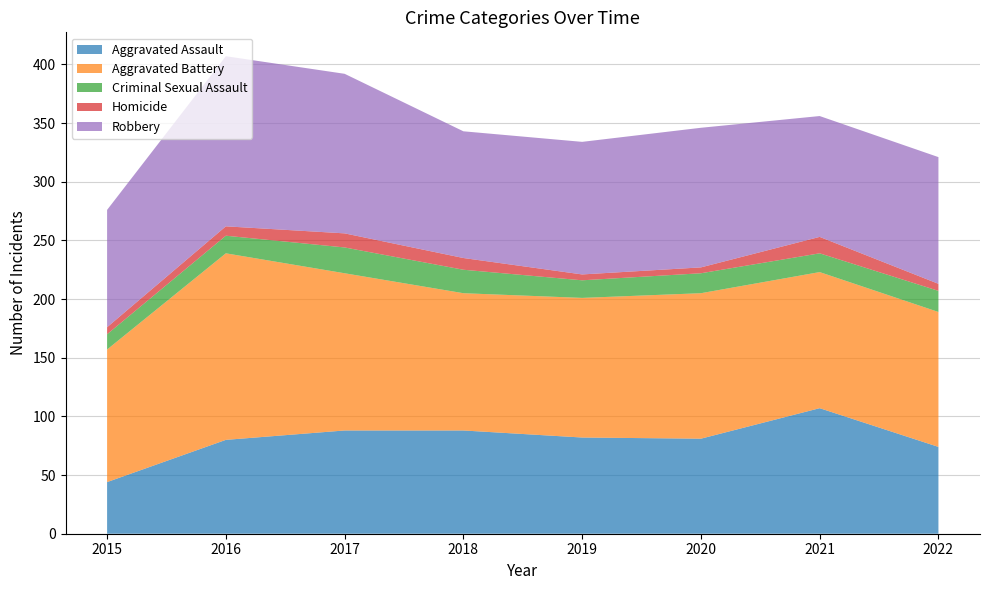

Reading left to right, what are all the values shown in this chart?

Aggravated Assault: 44	80	88	88	82	81	107	74
Aggravated Battery: 113	159	134	117	119	124	116	115
Criminal Sexual Assault: 13	15	22	20	15	17	16	18
Homicide: 6	8	12	10	5	5	14	6
Robbery: 100	145	136	108	113	119	103	108